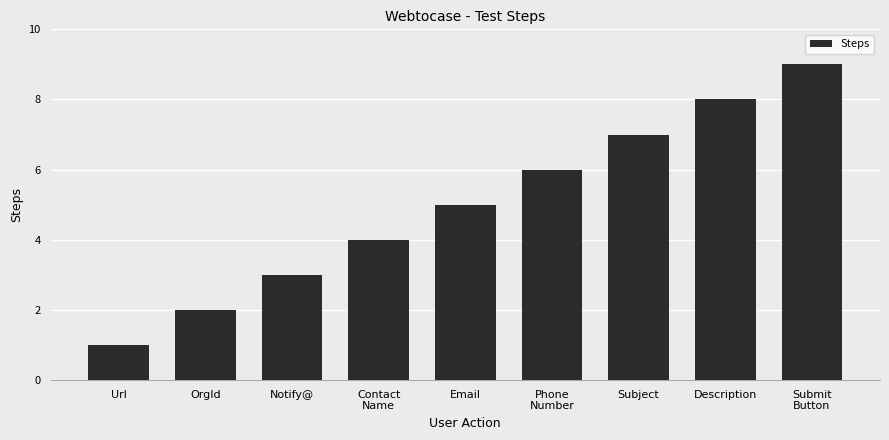

What is the label of the 1st bar from the left?

Url